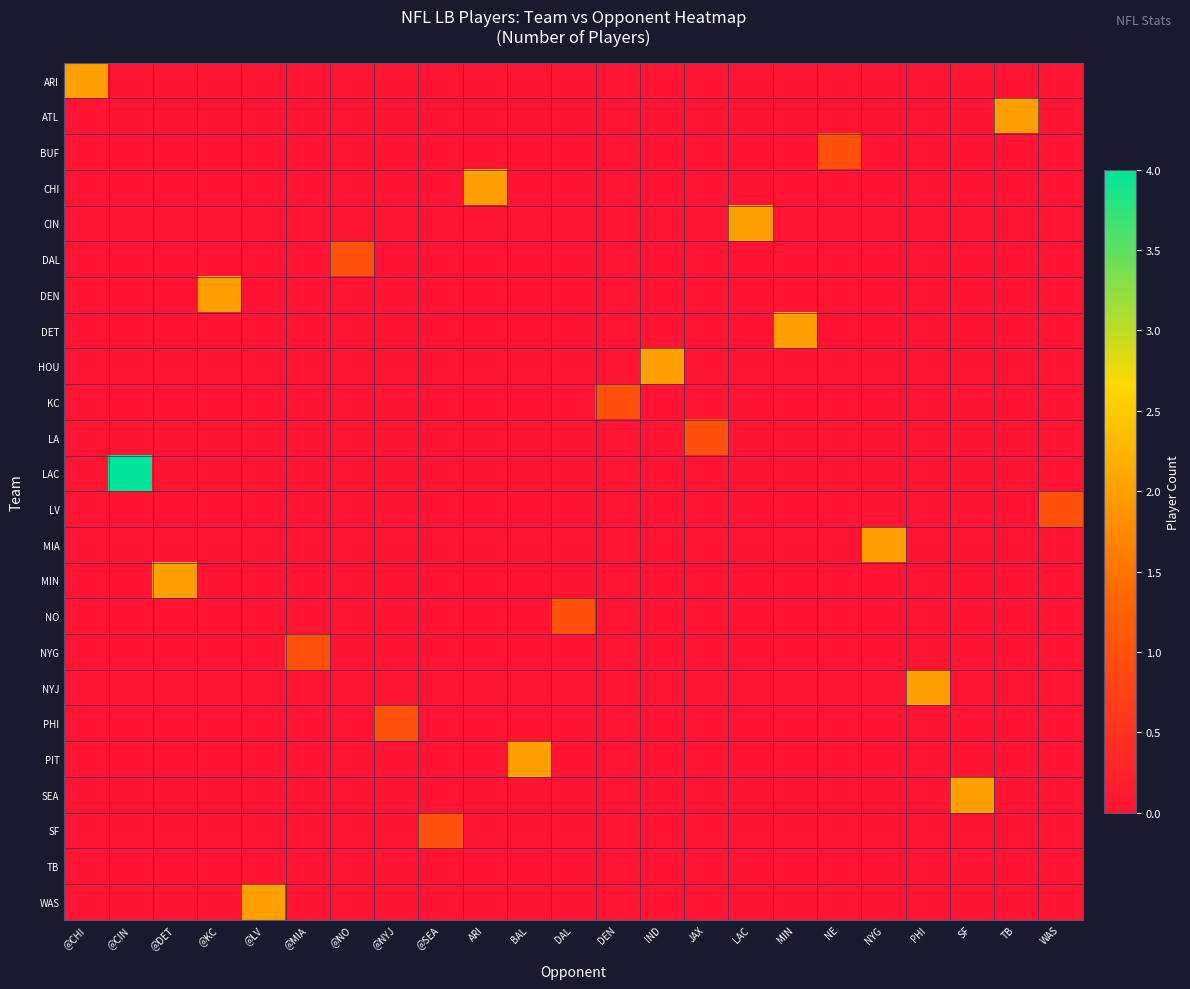

Reading right to left, list all the values displayed in this chart.

ARI: WAS=0	TB=0	SF=0	PHI=0	NYG=0	NE=0	MIN=0	LAC=0	JAX=0	IND=0	DEN=0	DAL=0	BAL=0	ARI=0	@SEA=0	@NYJ=0	@NO=0	@MIA=0	@LV=0	@KC=0	@DET=0	@CIN=0	@CHI=2
ATL: WAS=0	TB=2	SF=0	PHI=0	NYG=0	NE=0	MIN=0	LAC=0	JAX=0	IND=0	DEN=0	DAL=0	BAL=0	ARI=0	@SEA=0	@NYJ=0	@NO=0	@MIA=0	@LV=0	@KC=0	@DET=0	@CIN=0	@CHI=0
BUF: WAS=0	TB=0	SF=0	PHI=0	NYG=0	NE=1	MIN=0	LAC=0	JAX=0	IND=0	DEN=0	DAL=0	BAL=0	ARI=0	@SEA=0	@NYJ=0	@NO=0	@MIA=0	@LV=0	@KC=0	@DET=0	@CIN=0	@CHI=0
CHI: WAS=0	TB=0	SF=0	PHI=0	NYG=0	NE=0	MIN=0	LAC=0	JAX=0	IND=0	DEN=0	DAL=0	BAL=0	ARI=2	@SEA=0	@NYJ=0	@NO=0	@MIA=0	@LV=0	@KC=0	@DET=0	@CIN=0	@CHI=0
CIN: WAS=0	TB=0	SF=0	PHI=0	NYG=0	NE=0	MIN=0	LAC=2	JAX=0	IND=0	DEN=0	DAL=0	BAL=0	ARI=0	@SEA=0	@NYJ=0	@NO=0	@MIA=0	@LV=0	@KC=0	@DET=0	@CIN=0	@CHI=0
DAL: WAS=0	TB=0	SF=0	PHI=0	NYG=0	NE=0	MIN=0	LAC=0	JAX=0	IND=0	DEN=0	DAL=0	BAL=0	ARI=0	@SEA=0	@NYJ=0	@NO=1	@MIA=0	@LV=0	@KC=0	@DET=0	@CIN=0	@CHI=0
DEN: WAS=0	TB=0	SF=0	PHI=0	NYG=0	NE=0	MIN=0	LAC=0	JAX=0	IND=0	DEN=0	DAL=0	BAL=0	ARI=0	@SEA=0	@NYJ=0	@NO=0	@MIA=0	@LV=0	@KC=2	@DET=0	@CIN=0	@CHI=0
DET: WAS=0	TB=0	SF=0	PHI=0	NYG=0	NE=0	MIN=2	LAC=0	JAX=0	IND=0	DEN=0	DAL=0	BAL=0	ARI=0	@SEA=0	@NYJ=0	@NO=0	@MIA=0	@LV=0	@KC=0	@DET=0	@CIN=0	@CHI=0
HOU: WAS=0	TB=0	SF=0	PHI=0	NYG=0	NE=0	MIN=0	LAC=0	JAX=0	IND=2	DEN=0	DAL=0	BAL=0	ARI=0	@SEA=0	@NYJ=0	@NO=0	@MIA=0	@LV=0	@KC=0	@DET=0	@CIN=0	@CHI=0
KC: WAS=0	TB=0	SF=0	PHI=0	NYG=0	NE=0	MIN=0	LAC=0	JAX=0	IND=0	DEN=1	DAL=0	BAL=0	ARI=0	@SEA=0	@NYJ=0	@NO=0	@MIA=0	@LV=0	@KC=0	@DET=0	@CIN=0	@CHI=0
LA: WAS=0	TB=0	SF=0	PHI=0	NYG=0	NE=0	MIN=0	LAC=0	JAX=1	IND=0	DEN=0	DAL=0	BAL=0	ARI=0	@SEA=0	@NYJ=0	@NO=0	@MIA=0	@LV=0	@KC=0	@DET=0	@CIN=0	@CHI=0
LAC: WAS=0	TB=0	SF=0	PHI=0	NYG=0	NE=0	MIN=0	LAC=0	JAX=0	IND=0	DEN=0	DAL=0	BAL=0	ARI=0	@SEA=0	@NYJ=0	@NO=0	@MIA=0	@LV=0	@KC=0	@DET=0	@CIN=4	@CHI=0
LV: WAS=1	TB=0	SF=0	PHI=0	NYG=0	NE=0	MIN=0	LAC=0	JAX=0	IND=0	DEN=0	DAL=0	BAL=0	ARI=0	@SEA=0	@NYJ=0	@NO=0	@MIA=0	@LV=0	@KC=0	@DET=0	@CIN=0	@CHI=0
MIA: WAS=0	TB=0	SF=0	PHI=0	NYG=2	NE=0	MIN=0	LAC=0	JAX=0	IND=0	DEN=0	DAL=0	BAL=0	ARI=0	@SEA=0	@NYJ=0	@NO=0	@MIA=0	@LV=0	@KC=0	@DET=0	@CIN=0	@CHI=0
MIN: WAS=0	TB=0	SF=0	PHI=0	NYG=0	NE=0	MIN=0	LAC=0	JAX=0	IND=0	DEN=0	DAL=0	BAL=0	ARI=0	@SEA=0	@NYJ=0	@NO=0	@MIA=0	@LV=0	@KC=0	@DET=2	@CIN=0	@CHI=0
NO: WAS=0	TB=0	SF=0	PHI=0	NYG=0	NE=0	MIN=0	LAC=0	JAX=0	IND=0	DEN=0	DAL=1	BAL=0	ARI=0	@SEA=0	@NYJ=0	@NO=0	@MIA=0	@LV=0	@KC=0	@DET=0	@CIN=0	@CHI=0
NYG: WAS=0	TB=0	SF=0	PHI=0	NYG=0	NE=0	MIN=0	LAC=0	JAX=0	IND=0	DEN=0	DAL=0	BAL=0	ARI=0	@SEA=0	@NYJ=0	@NO=0	@MIA=1	@LV=0	@KC=0	@DET=0	@CIN=0	@CHI=0
NYJ: WAS=0	TB=0	SF=0	PHI=2	NYG=0	NE=0	MIN=0	LAC=0	JAX=0	IND=0	DEN=0	DAL=0	BAL=0	ARI=0	@SEA=0	@NYJ=0	@NO=0	@MIA=0	@LV=0	@KC=0	@DET=0	@CIN=0	@CHI=0
PHI: WAS=0	TB=0	SF=0	PHI=0	NYG=0	NE=0	MIN=0	LAC=0	JAX=0	IND=0	DEN=0	DAL=0	BAL=0	ARI=0	@SEA=0	@NYJ=1	@NO=0	@MIA=0	@LV=0	@KC=0	@DET=0	@CIN=0	@CHI=0
PIT: WAS=0	TB=0	SF=0	PHI=0	NYG=0	NE=0	MIN=0	LAC=0	JAX=0	IND=0	DEN=0	DAL=0	BAL=2	ARI=0	@SEA=0	@NYJ=0	@NO=0	@MIA=0	@LV=0	@KC=0	@DET=0	@CIN=0	@CHI=0
SEA: WAS=0	TB=0	SF=2	PHI=0	NYG=0	NE=0	MIN=0	LAC=0	JAX=0	IND=0	DEN=0	DAL=0	BAL=0	ARI=0	@SEA=0	@NYJ=0	@NO=0	@MIA=0	@LV=0	@KC=0	@DET=0	@CIN=0	@CHI=0
SF: WAS=0	TB=0	SF=0	PHI=0	NYG=0	NE=0	MIN=0	LAC=0	JAX=0	IND=0	DEN=0	DAL=0	BAL=0	ARI=0	@SEA=1	@NYJ=0	@NO=0	@MIA=0	@LV=0	@KC=0	@DET=0	@CIN=0	@CHI=0
TB: WAS=0	TB=0	SF=0	PHI=0	NYG=0	NE=0	MIN=0	LAC=0	JAX=0	IND=0	DEN=0	DAL=0	BAL=0	ARI=0	@SEA=0	@NYJ=0	@NO=0	@MIA=0	@LV=0	@KC=0	@DET=0	@CIN=0	@CHI=0
WAS: WAS=0	TB=0	SF=0	PHI=0	NYG=0	NE=0	MIN=0	LAC=0	JAX=0	IND=0	DEN=0	DAL=0	BAL=0	ARI=0	@SEA=0	@NYJ=0	@NO=0	@MIA=0	@LV=2	@KC=0	@DET=0	@CIN=0	@CHI=0